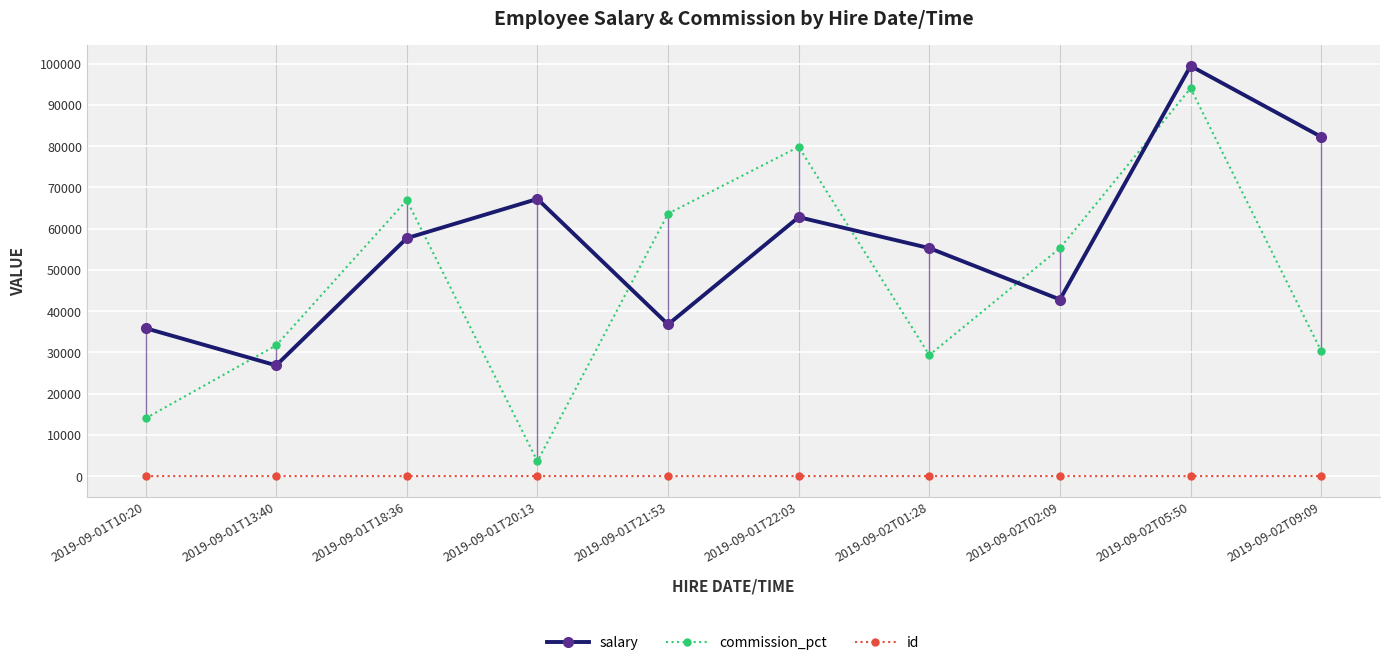

Count the id values in the range 3 to 8.

6